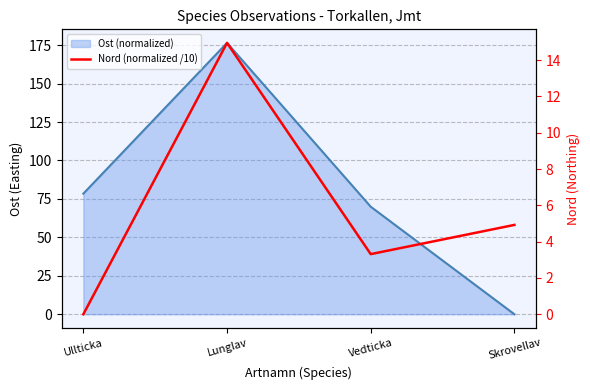

At which category does the data reach its first local peak?

Lunglav